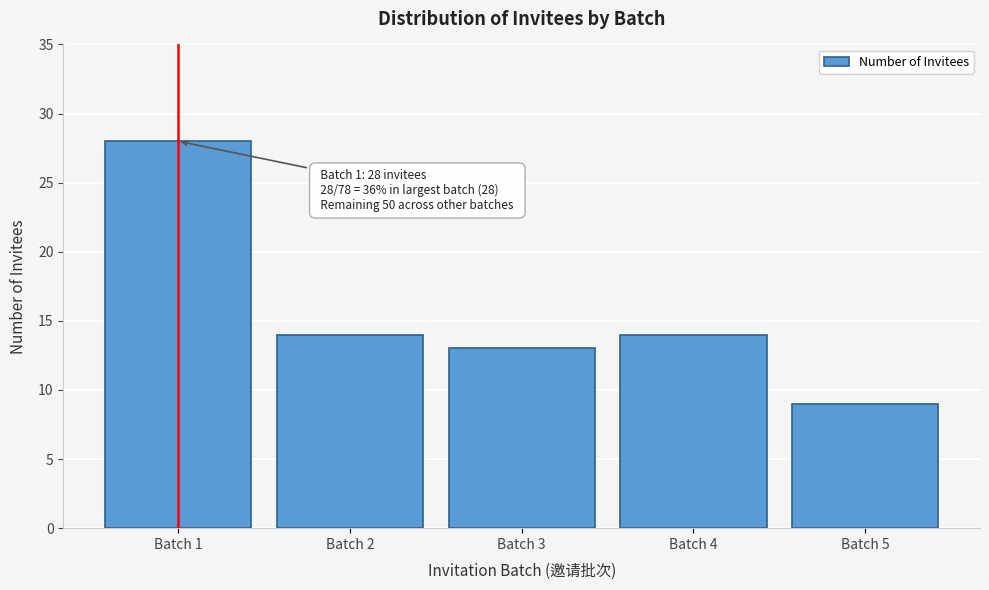

Reading right to left, list all the values displayed in this chart.

9	14	13	14	28